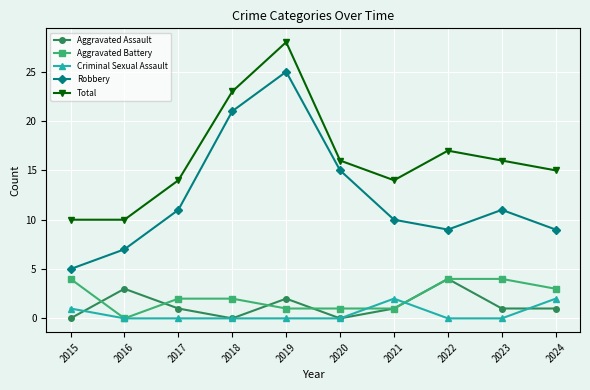

How many data points in Robbery are less than 11?

5